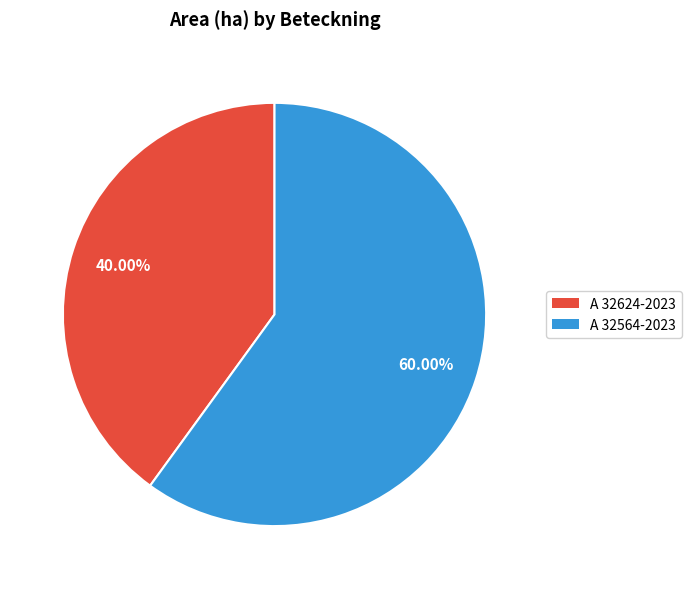

How many segments does this pie chart have?

2